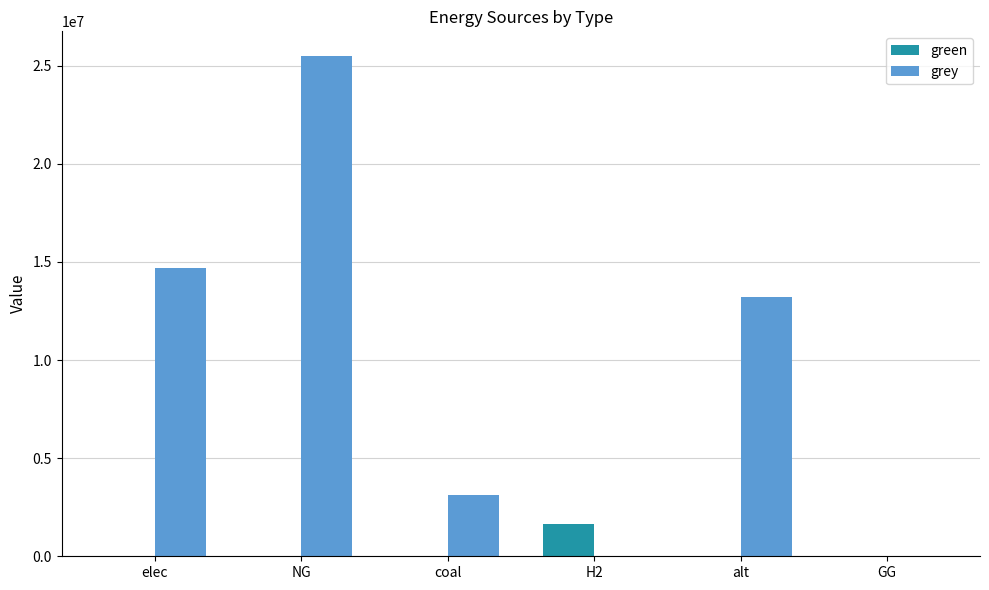

How many categories are shown in the chart?

6